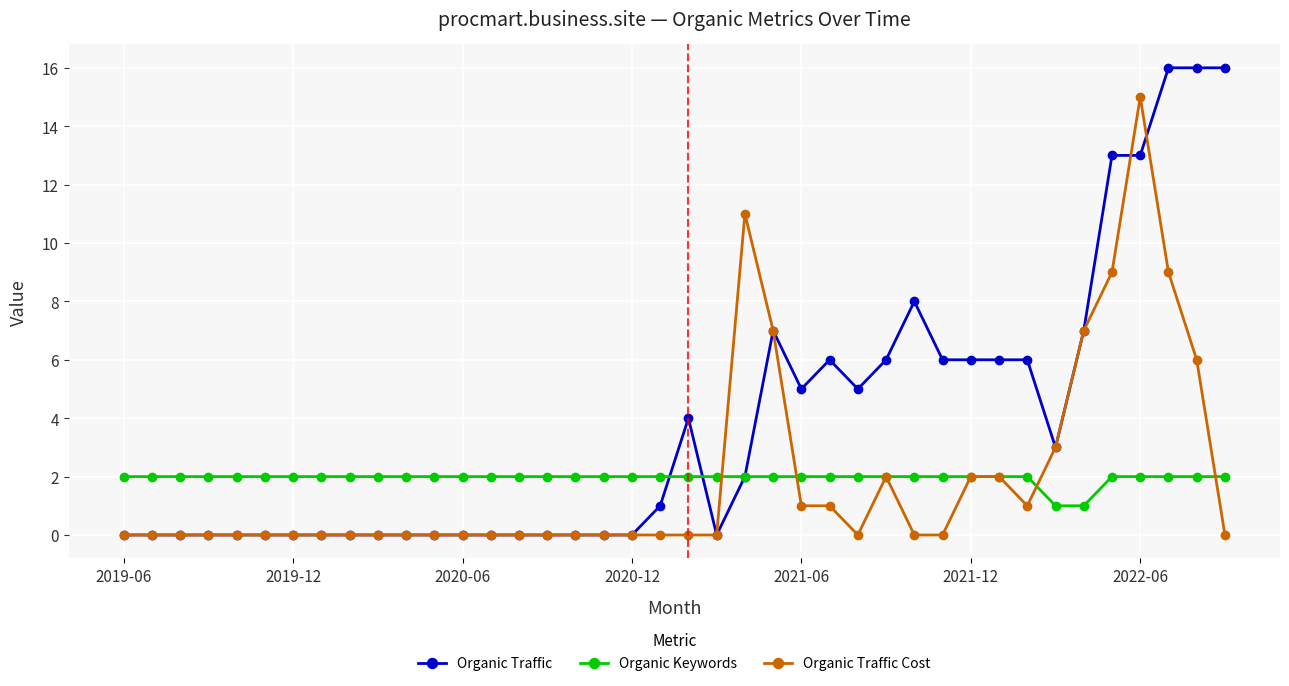

True or false: Organic Traffic has more than 1 points higher than both neighbors.

True